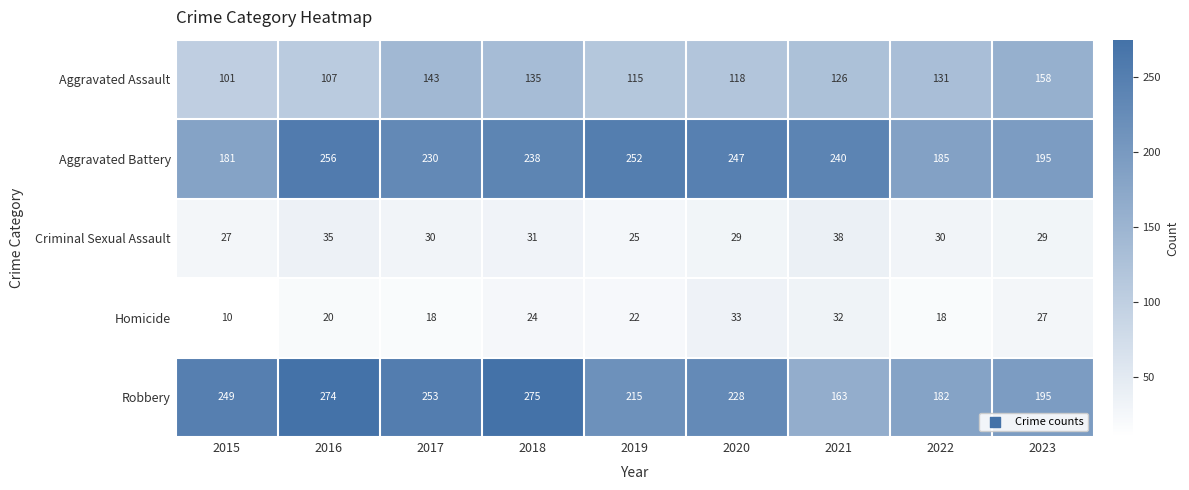

Rank the series by their maximum value, from highest to lowest.

Robbery, Aggravated Battery, Aggravated Assault, Criminal Sexual Assault, Homicide